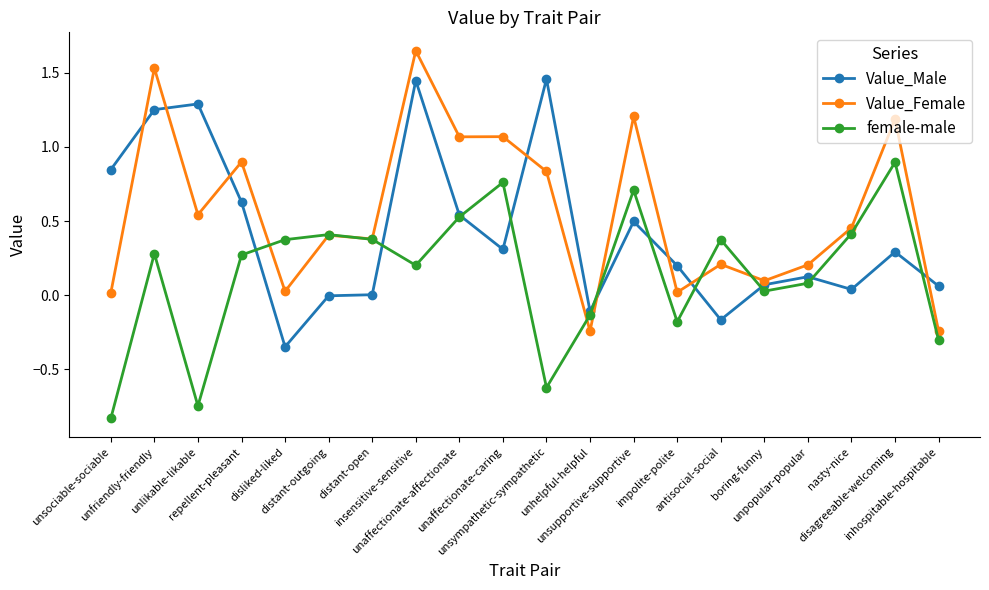

The female-male series shows 0.2 at insensitive-sensitive. True or false?

True